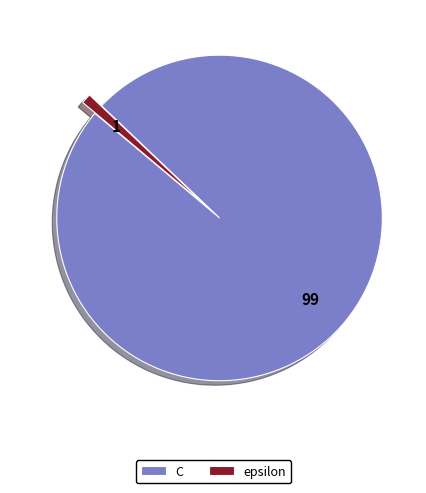

How many slices are in this pie chart?

2